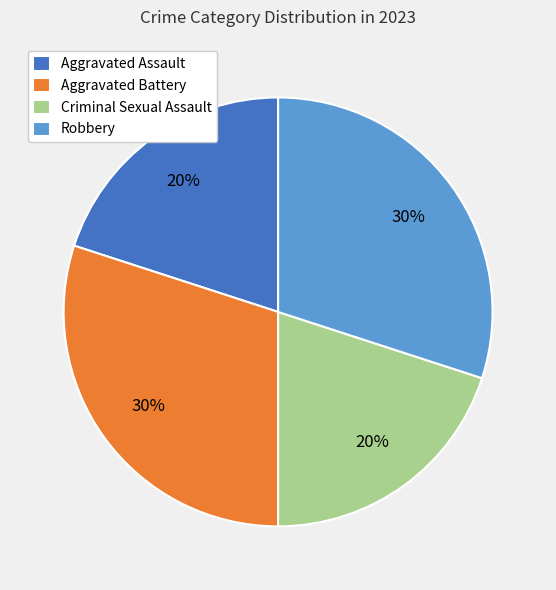

The Aggravated Battery slice represents 44% of the pie. True or false?

False